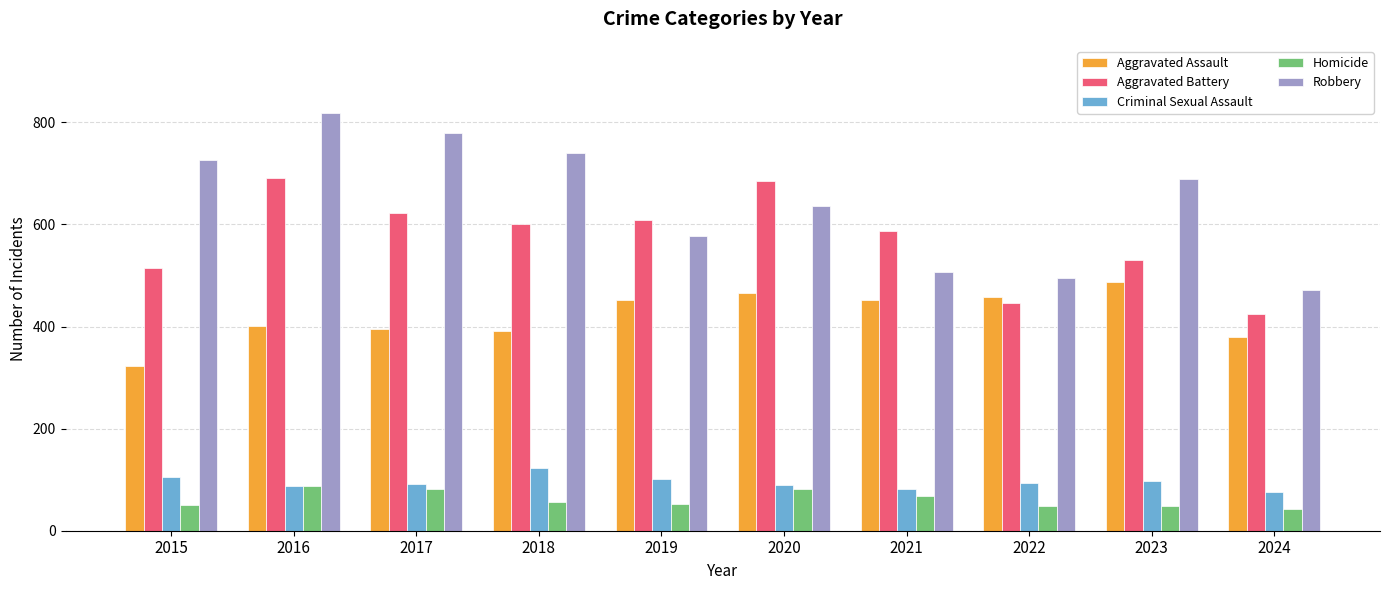

At which label is Robbery closest to 645?

2020